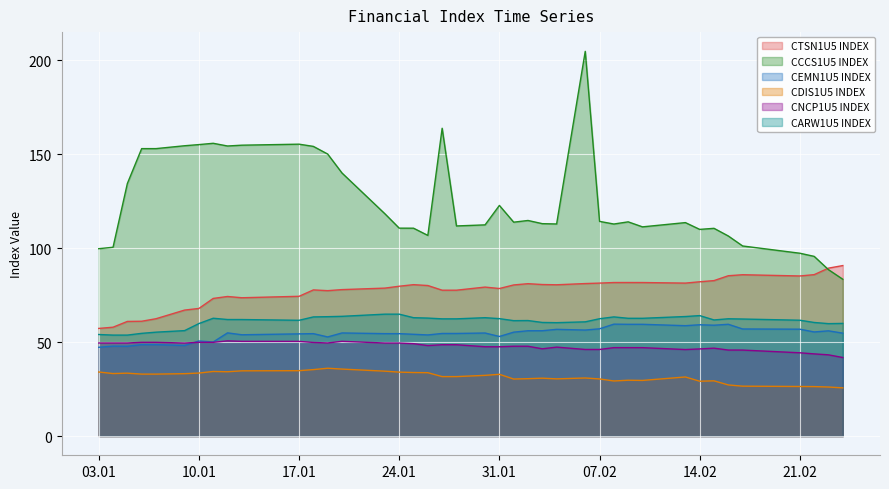

What is the value of the CTSN1U5 INDEX point at the 28th from the left?

81.4